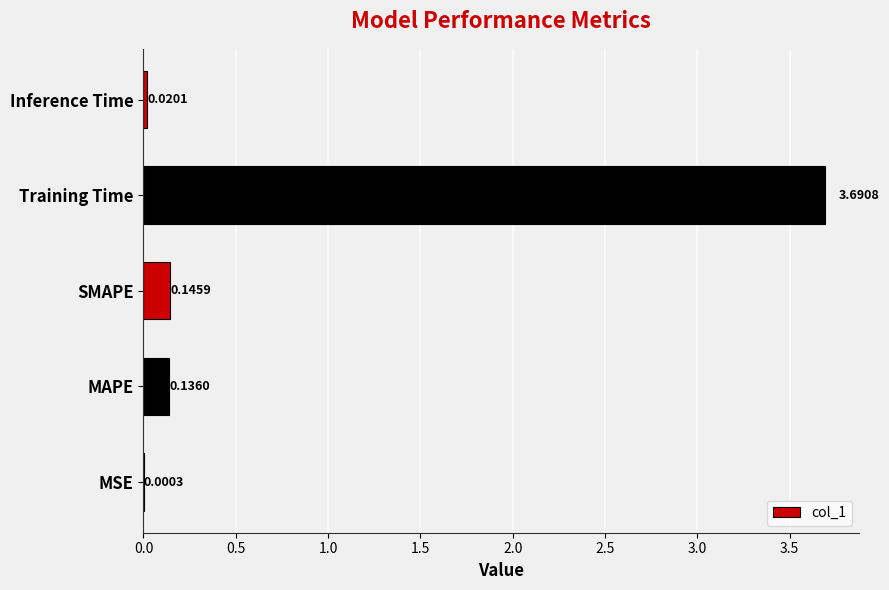

Which has a higher value, Training Time or Inference Time?

Training Time